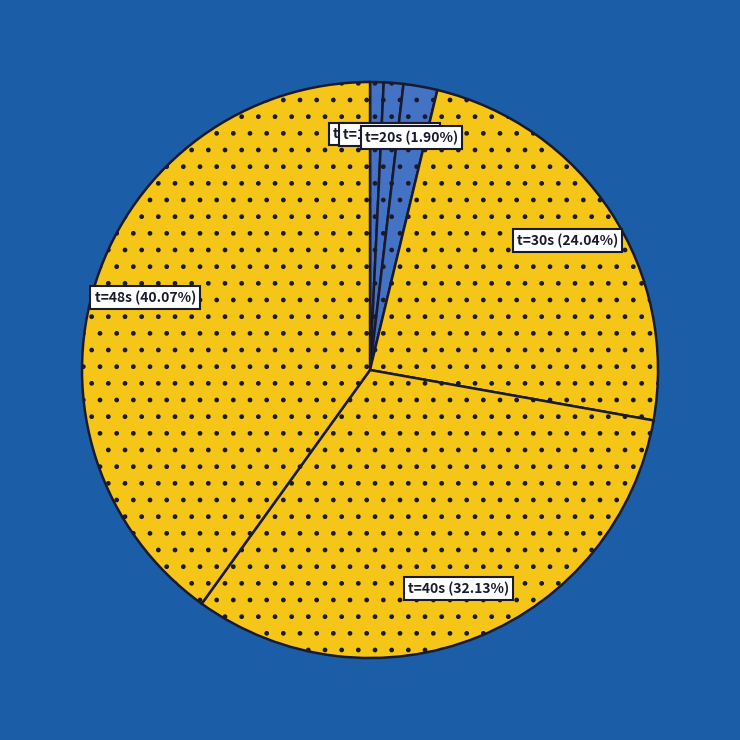

Does any single category account for the majority?

No